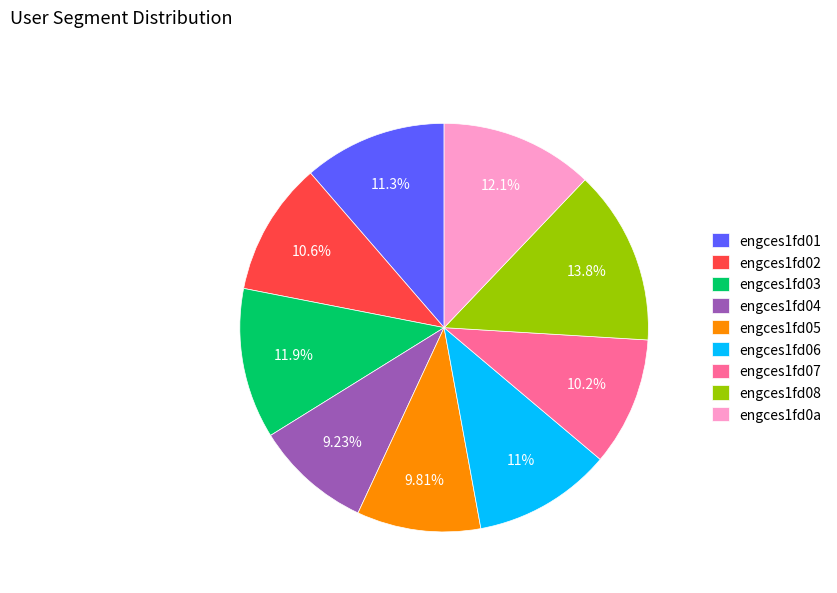

Do engces1fd08 and engces1fd03 together represent more than half of the pie?

No